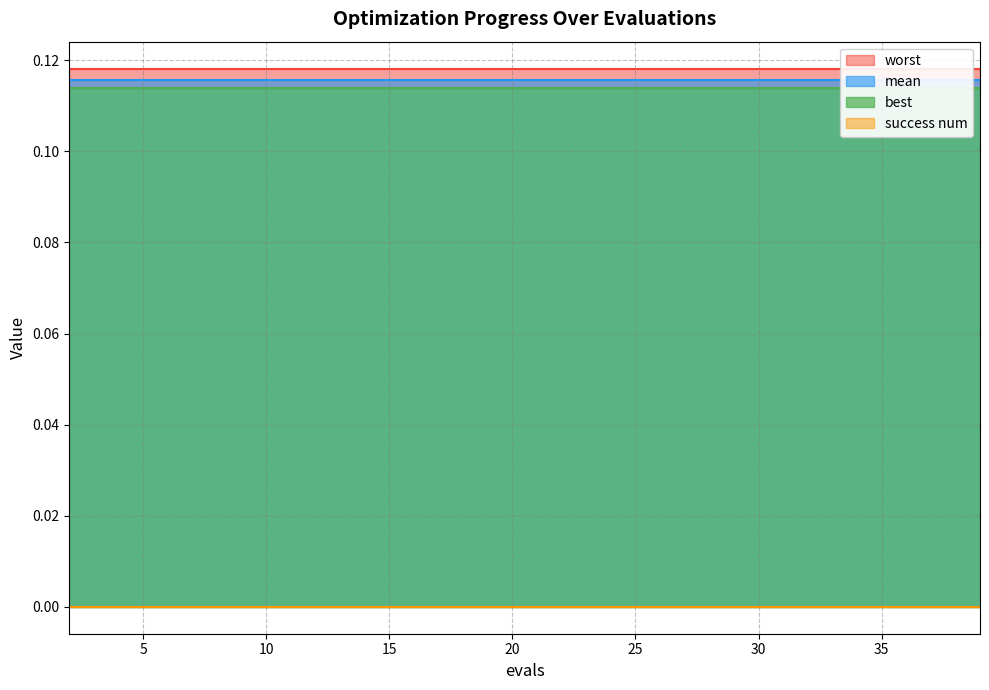

At how many categories does at least one series exceed 0?

20